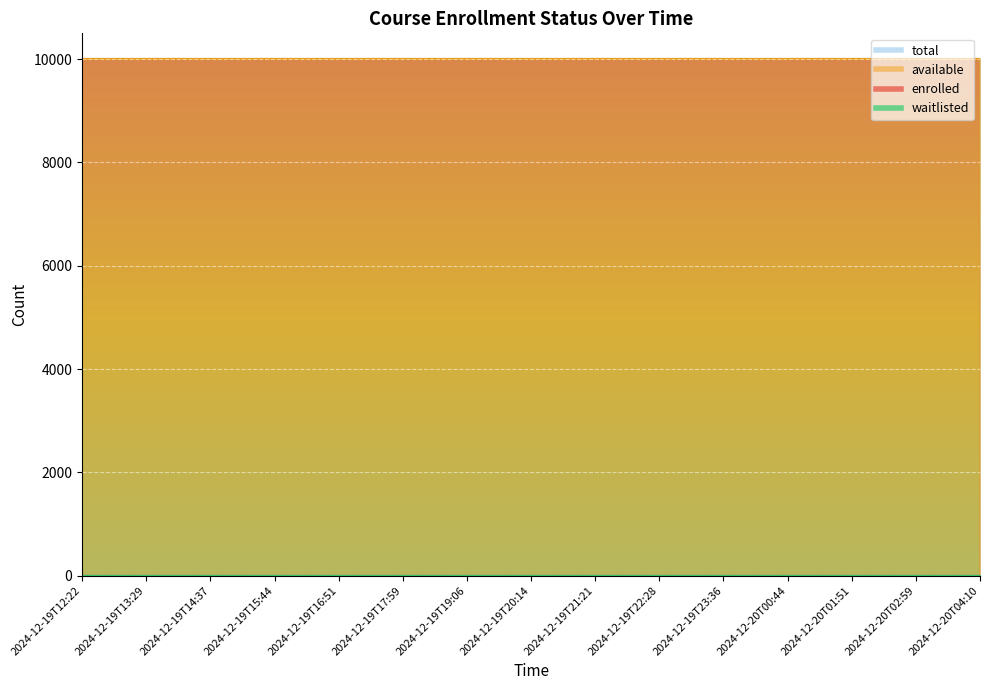

Which has a higher value, 2024-12-19T15:44 or 2024-12-19T19:06?

2024-12-19T15:44